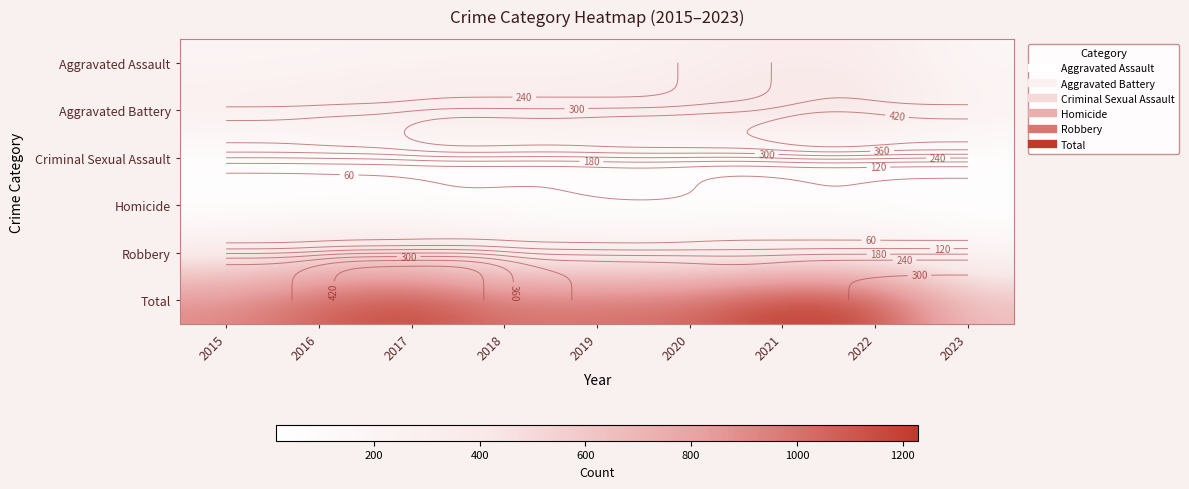

What is the maximum value shown in the chart?

1230